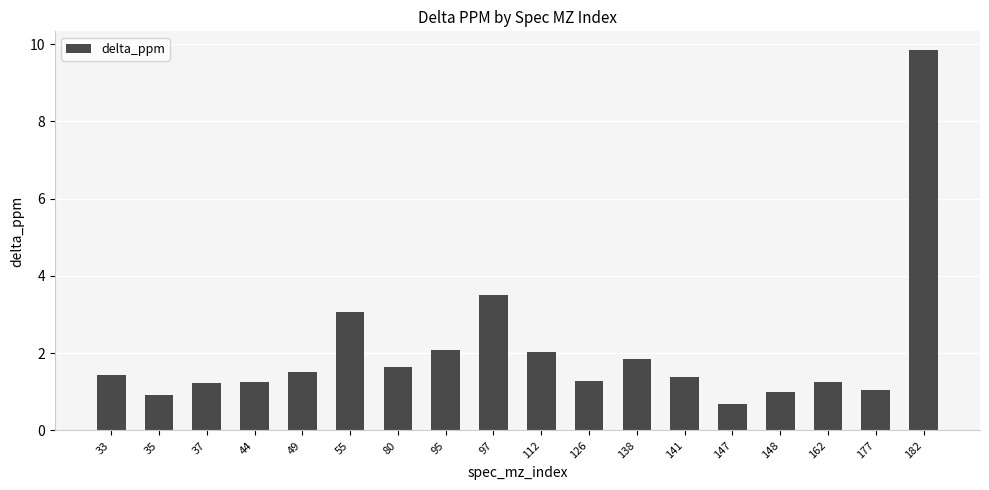

What is the value of the 12th bar from the left?

1.8